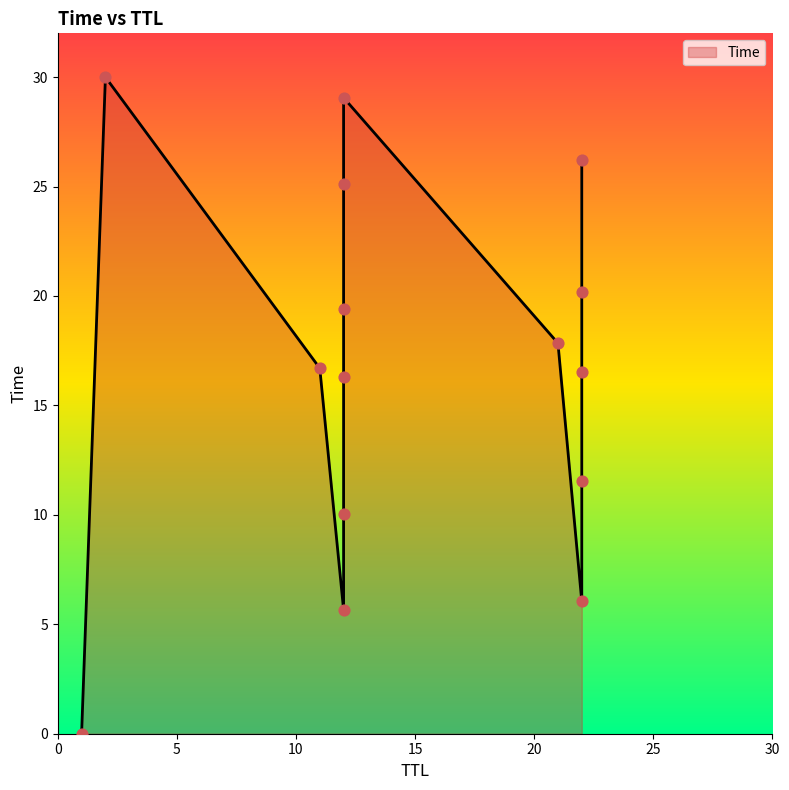

What is the change in value from 12 to 2?

+24.3